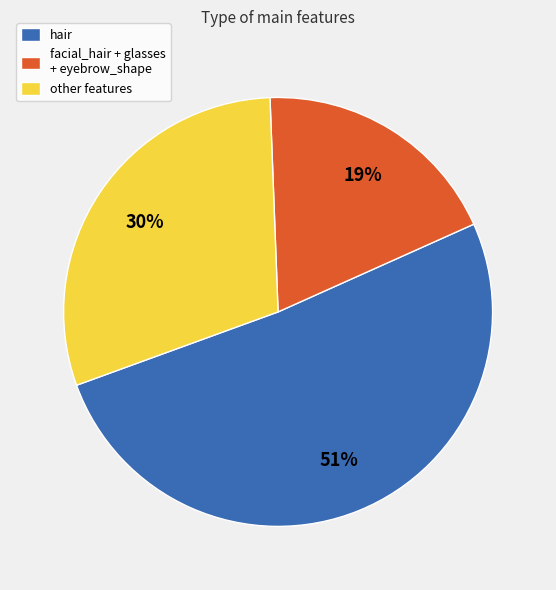

How many slices are in this pie chart?

3